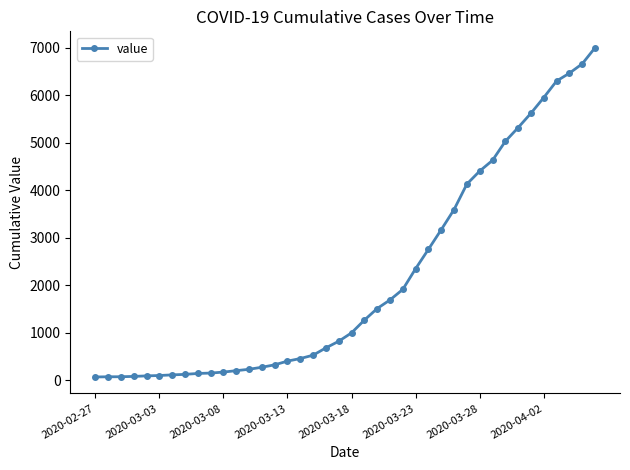

What is the sum of all values?

85677